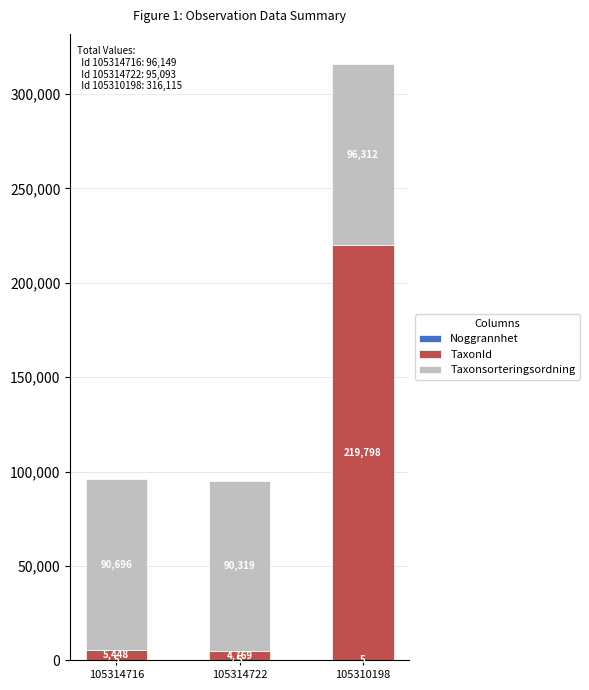

Count the number of data series in this chart.

3